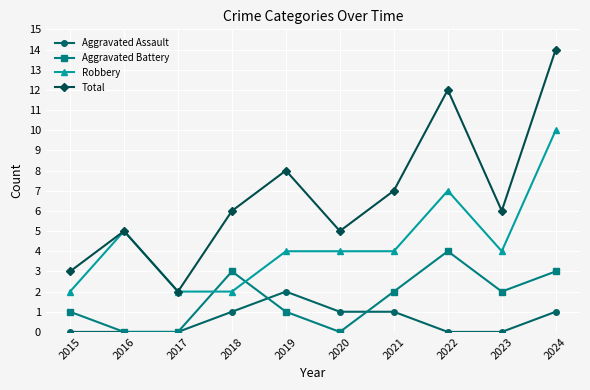

Read the Total value at 2021, to the nearest 5.

5